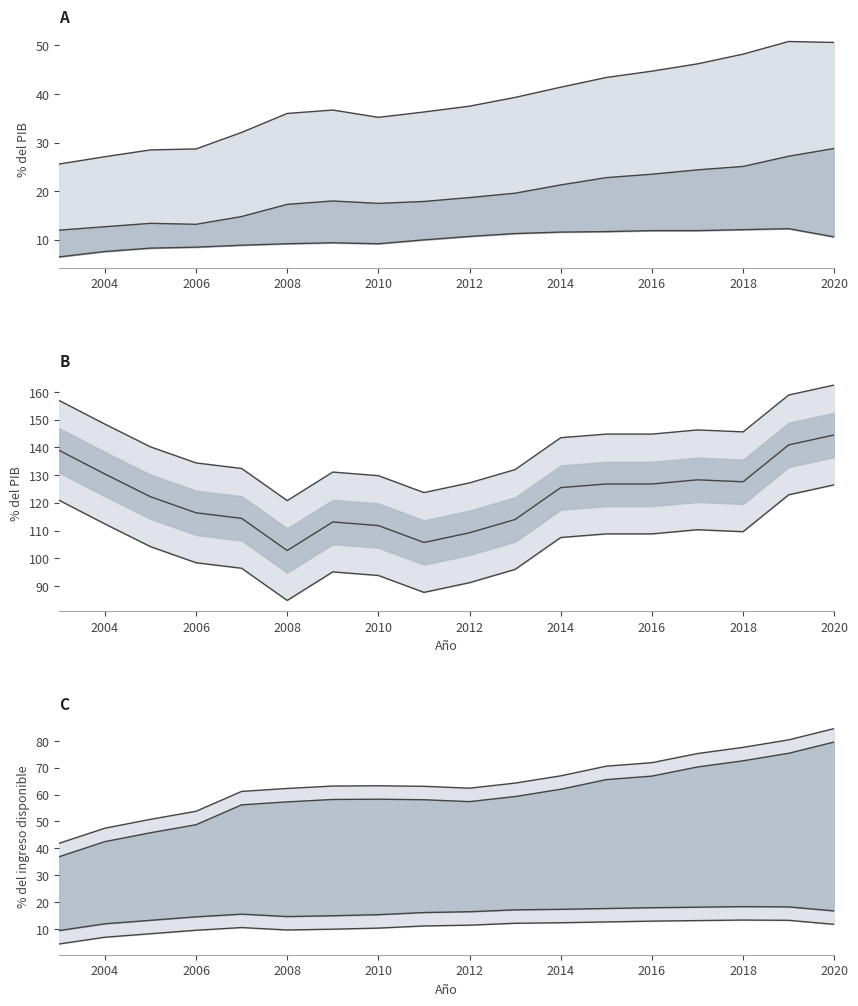

True or false: Deuda (porcentaje del PIB) and Deuda bancaria hipotecaria (porcentaje del PIB) cross at least once.

False